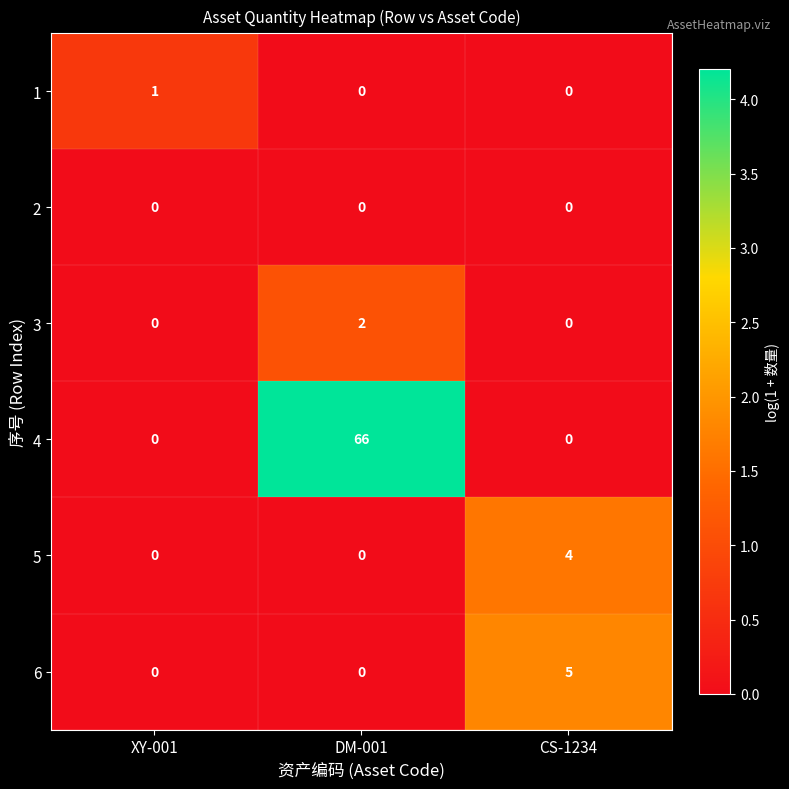

Reading right to left, transcribe all the data shown in this chart.

1: 0	0	1
2: 0	0	0
3: 0	2	0
4: 0	66	0
5: 4	0	0
6: 5	0	0